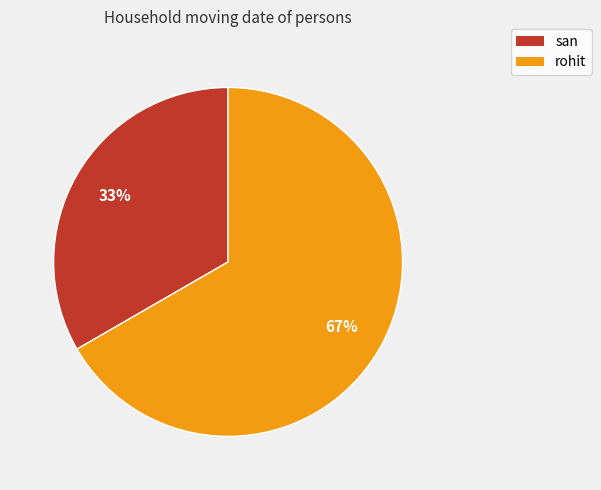

To the nearest percent, what is the combined percentage of san and rohit?

100%